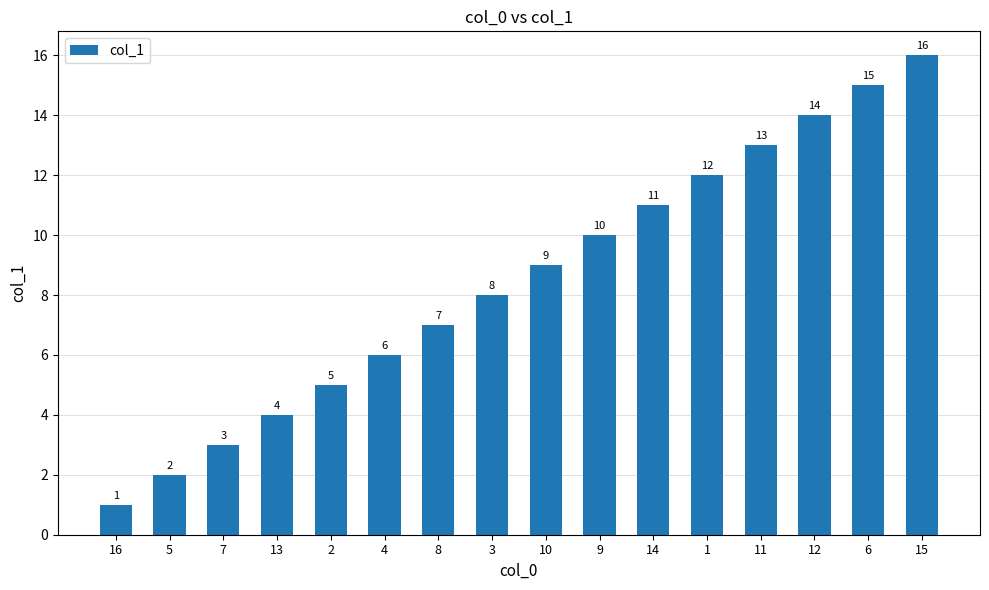

What is the sum of all values?

136